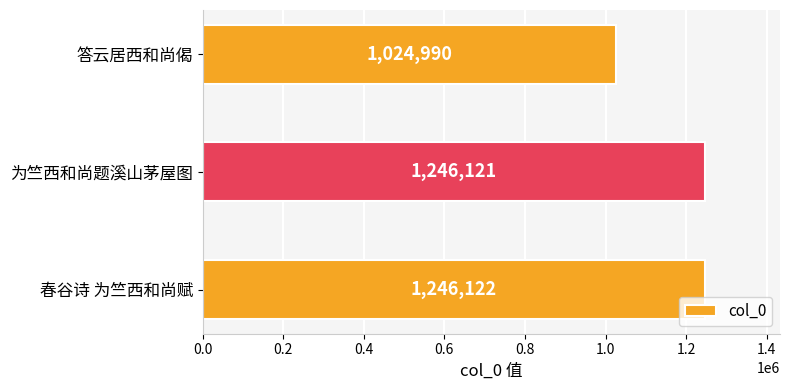

Does the chart contain any negative values?

No